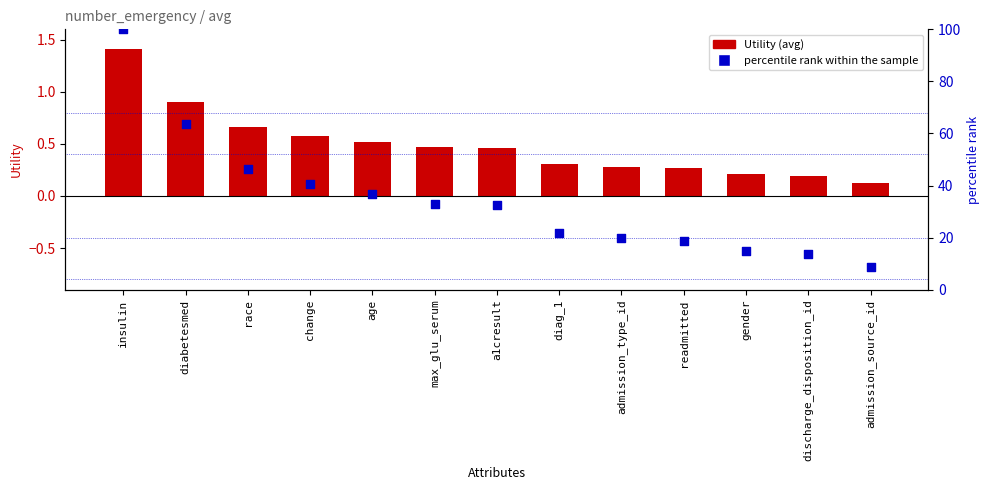

Which series has the largest Y range (max minus min)?

percentile rank within the sample